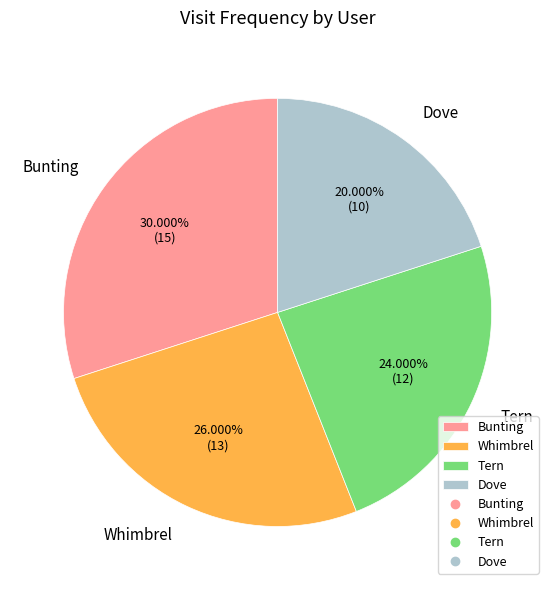

To the nearest percent, what is the average slice percentage?

25%